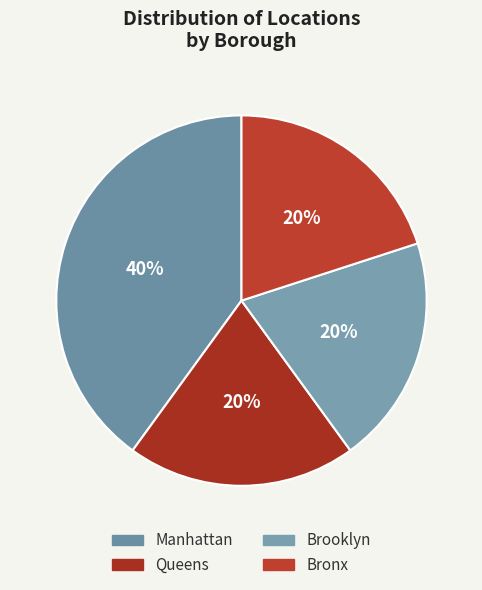

Rank the categories by value from highest to lowest.

Manhattan, Queens, Brooklyn, Bronx